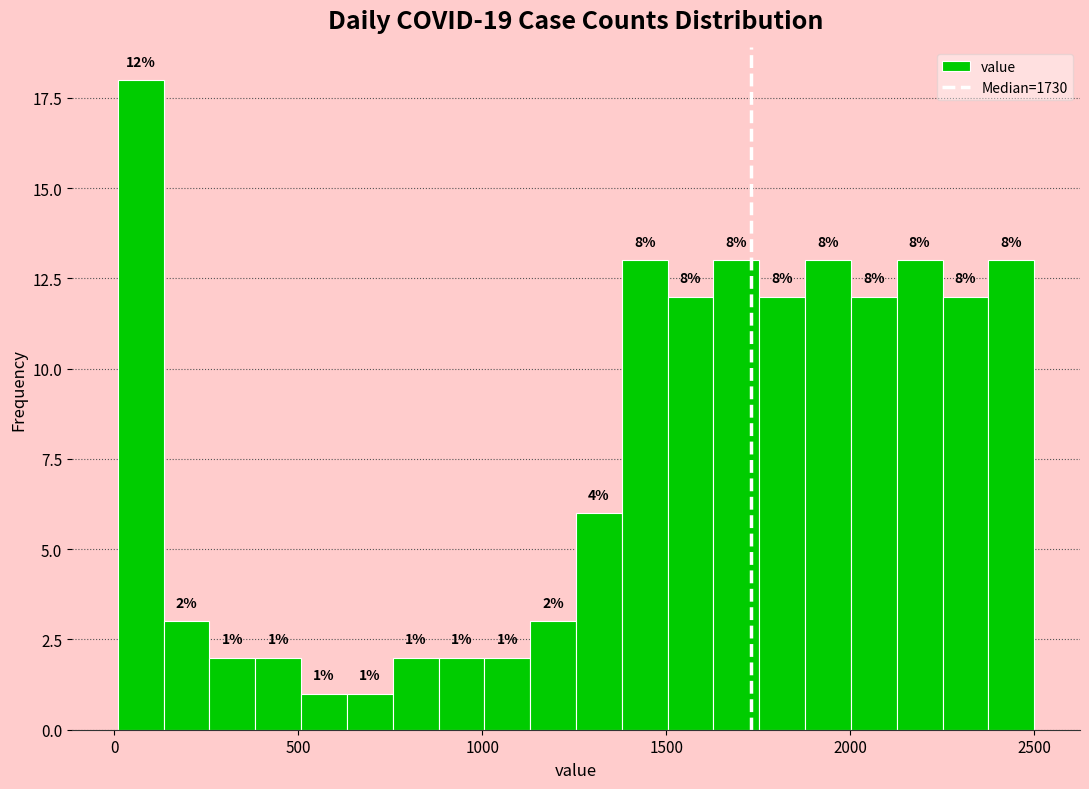

Around what value on the x-axis is the tallest bar? Give the approximate position of its centre, as read against the axis.

50